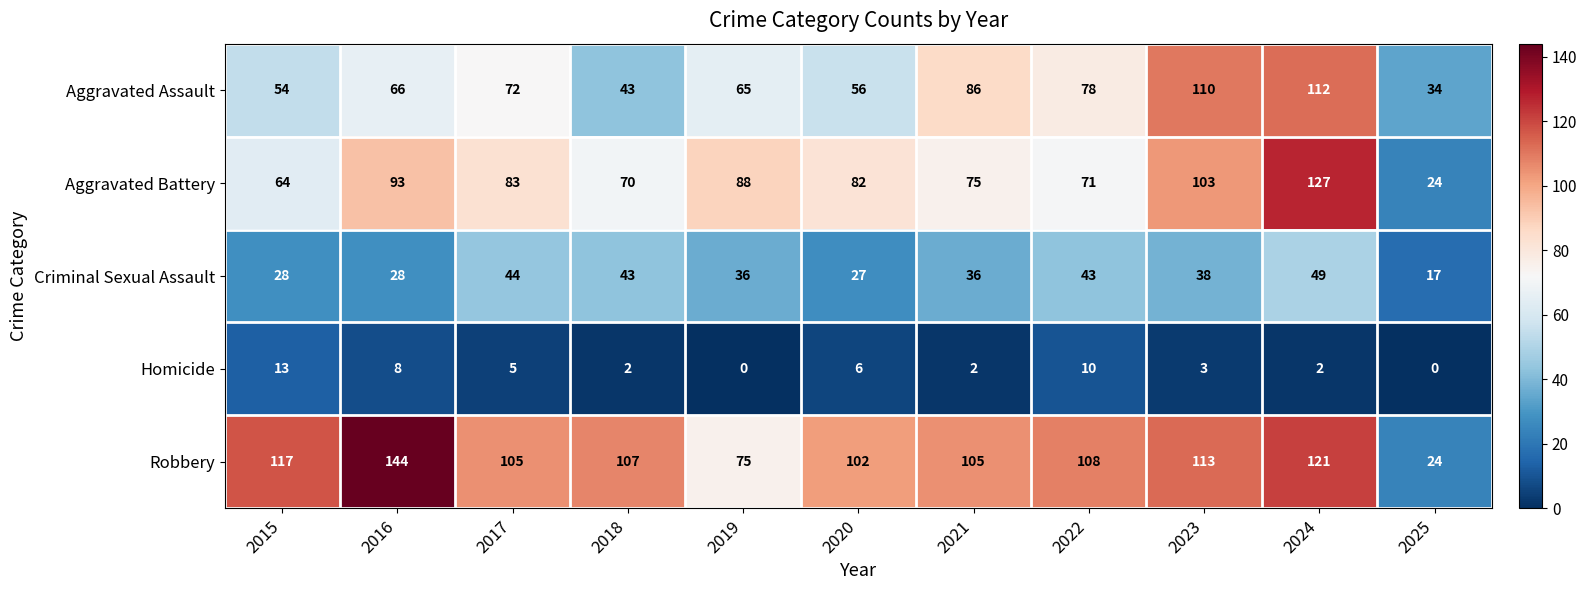

What is the spread (max minus min) of values at 2024?

125